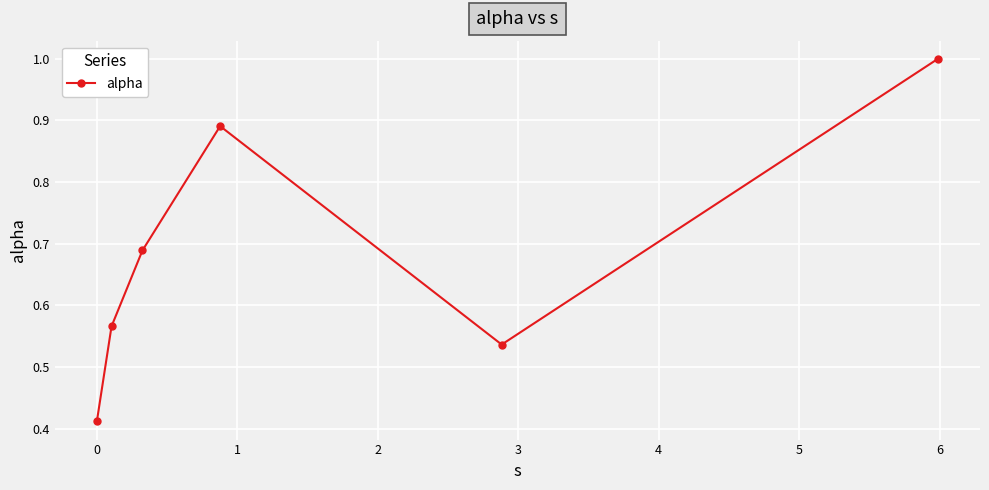

True or false: there are more than 1 points higher than both neighbors.

False